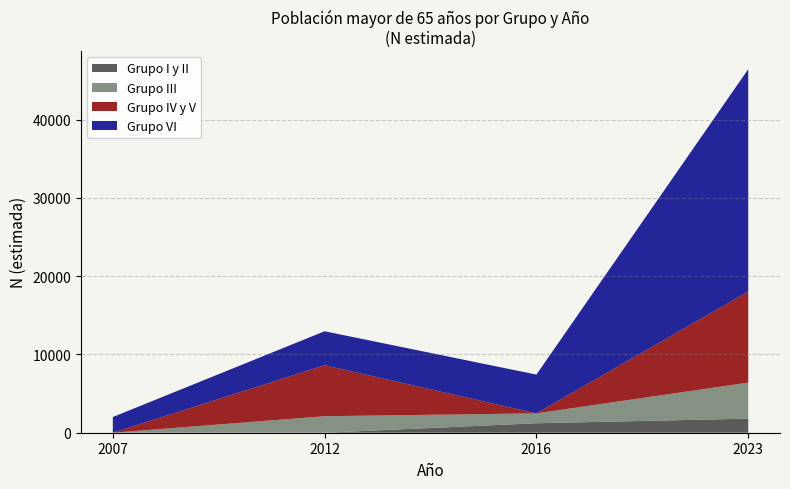

Reading left to right, list all the values displayed in this chart.

Grupo I y II: 0	0	1211	1801
Grupo III: 0	2109	1262	4602
Grupo IV y V: 0	6516	0	11641
Grupo VI: 2003	4341	4955	28408